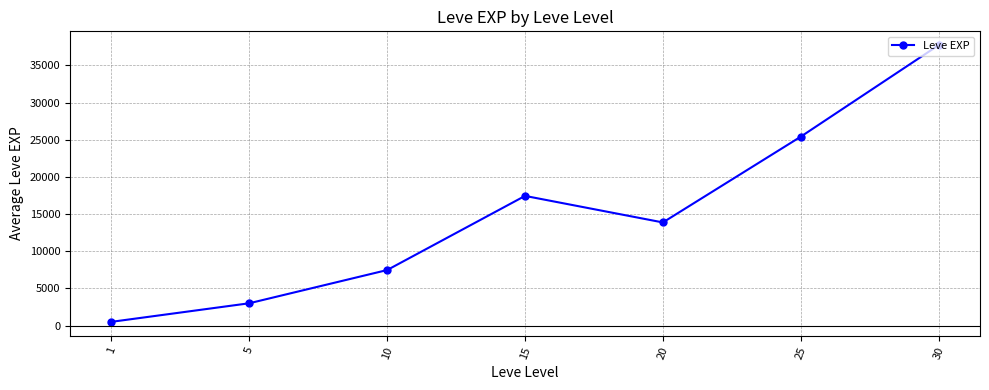

What is the difference between the maximum and minimum values?

37204.8